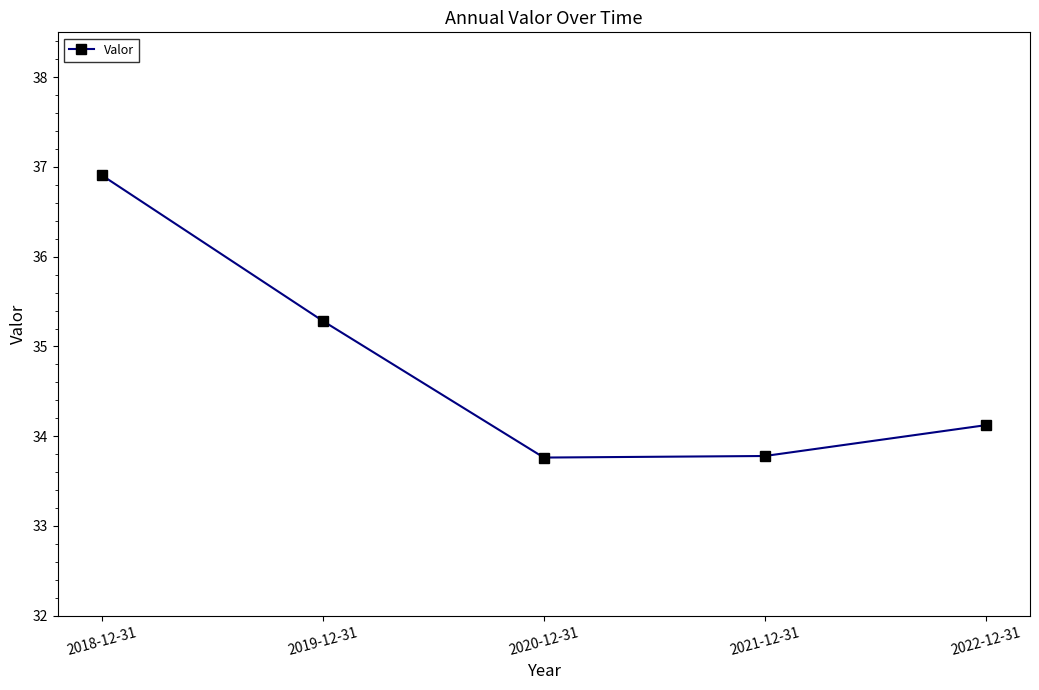

What is the difference between the values at 2021-12-31 and 2018-12-31?

3.1